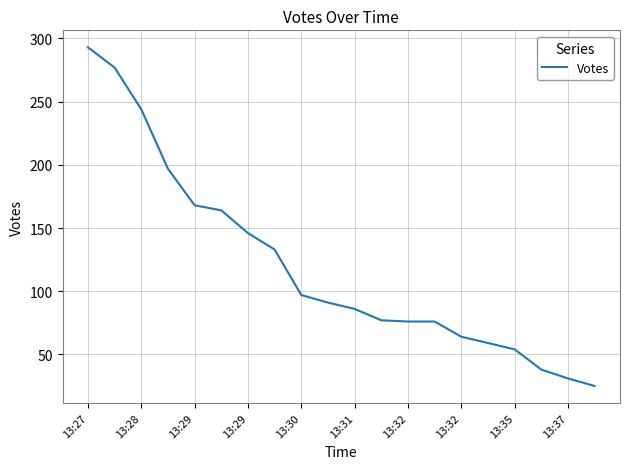

What is the smallest value displayed?

25